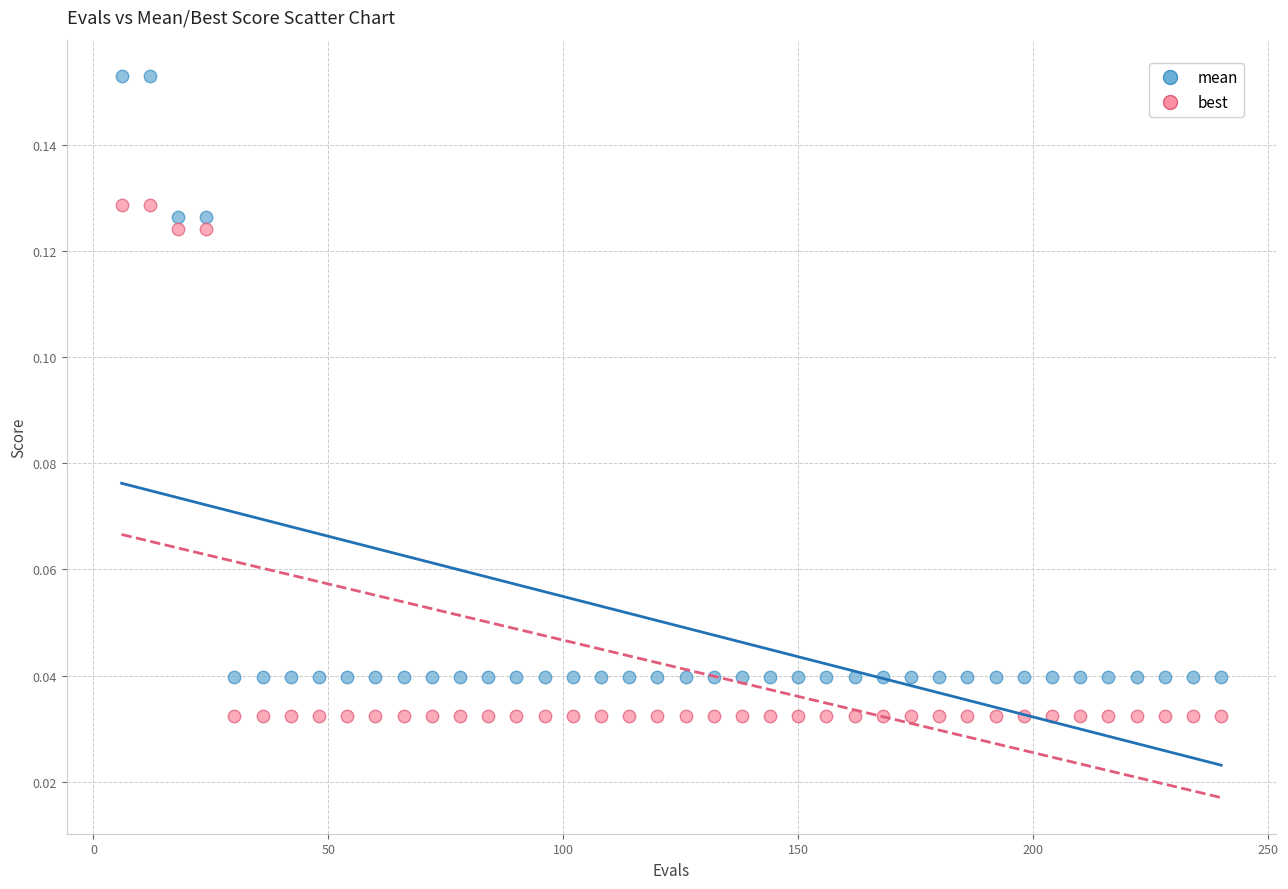

Which series contains the lowest Y value?

best